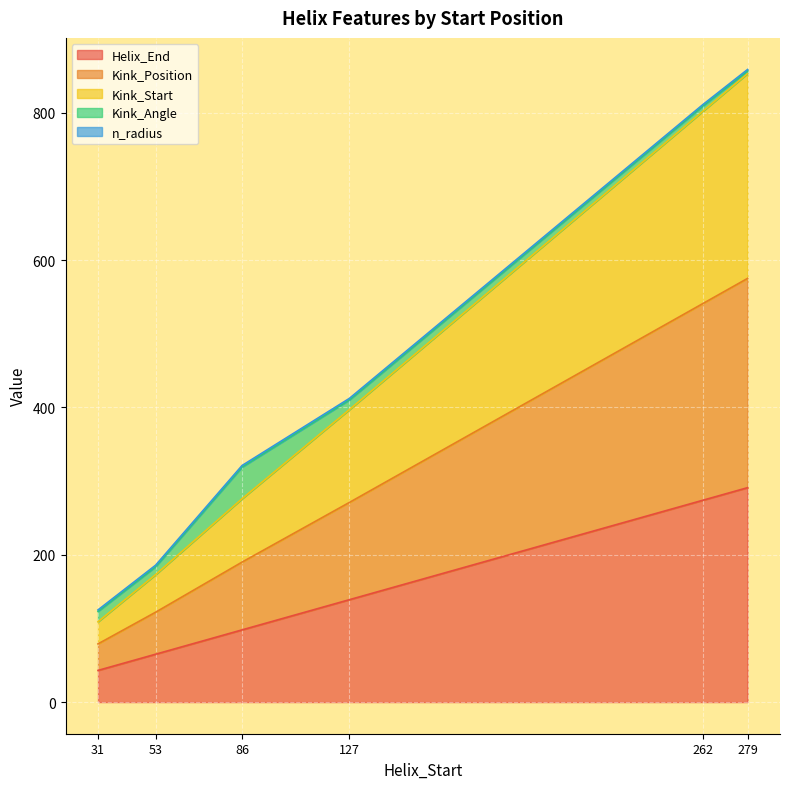

Is it true that Helix_End equals 98.0 at 86?

True